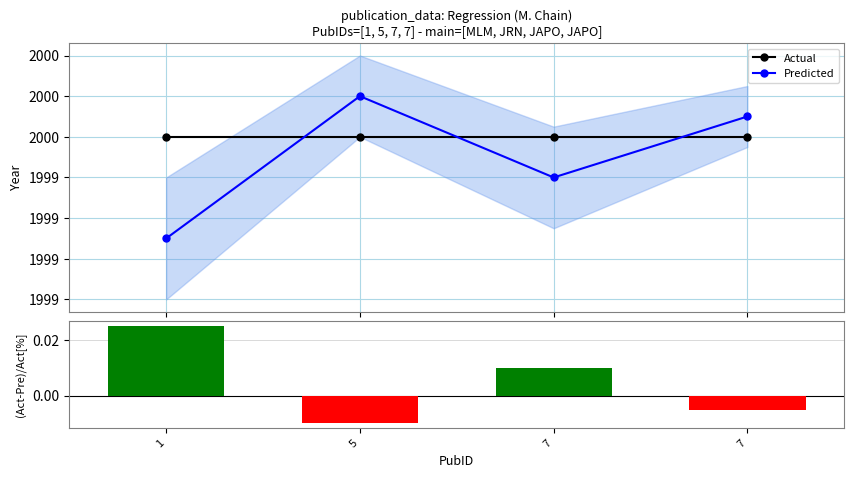

At how many categories does at least one series exceed 359?

4